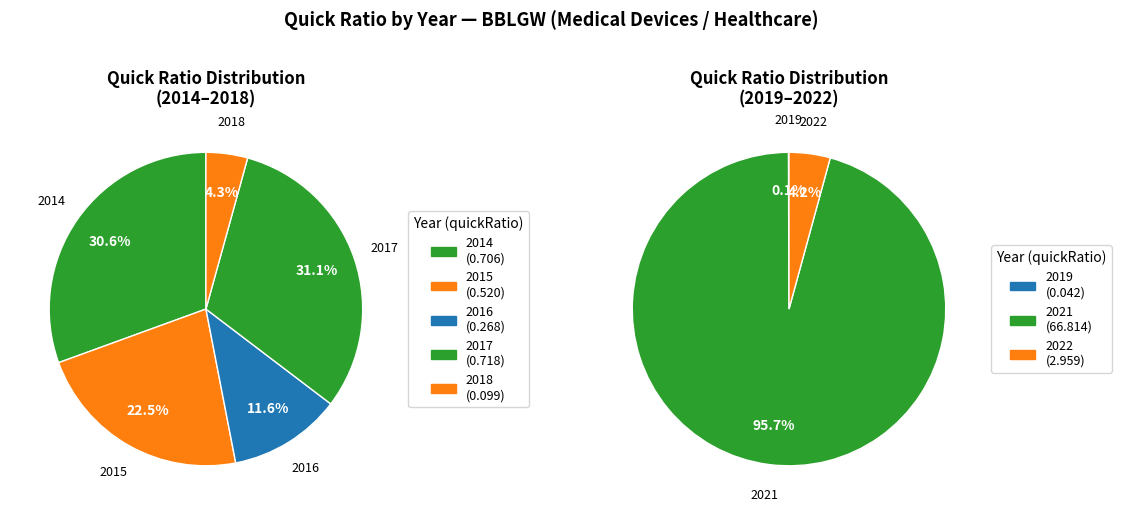

What is the smallest slice in the pie chart?

2019